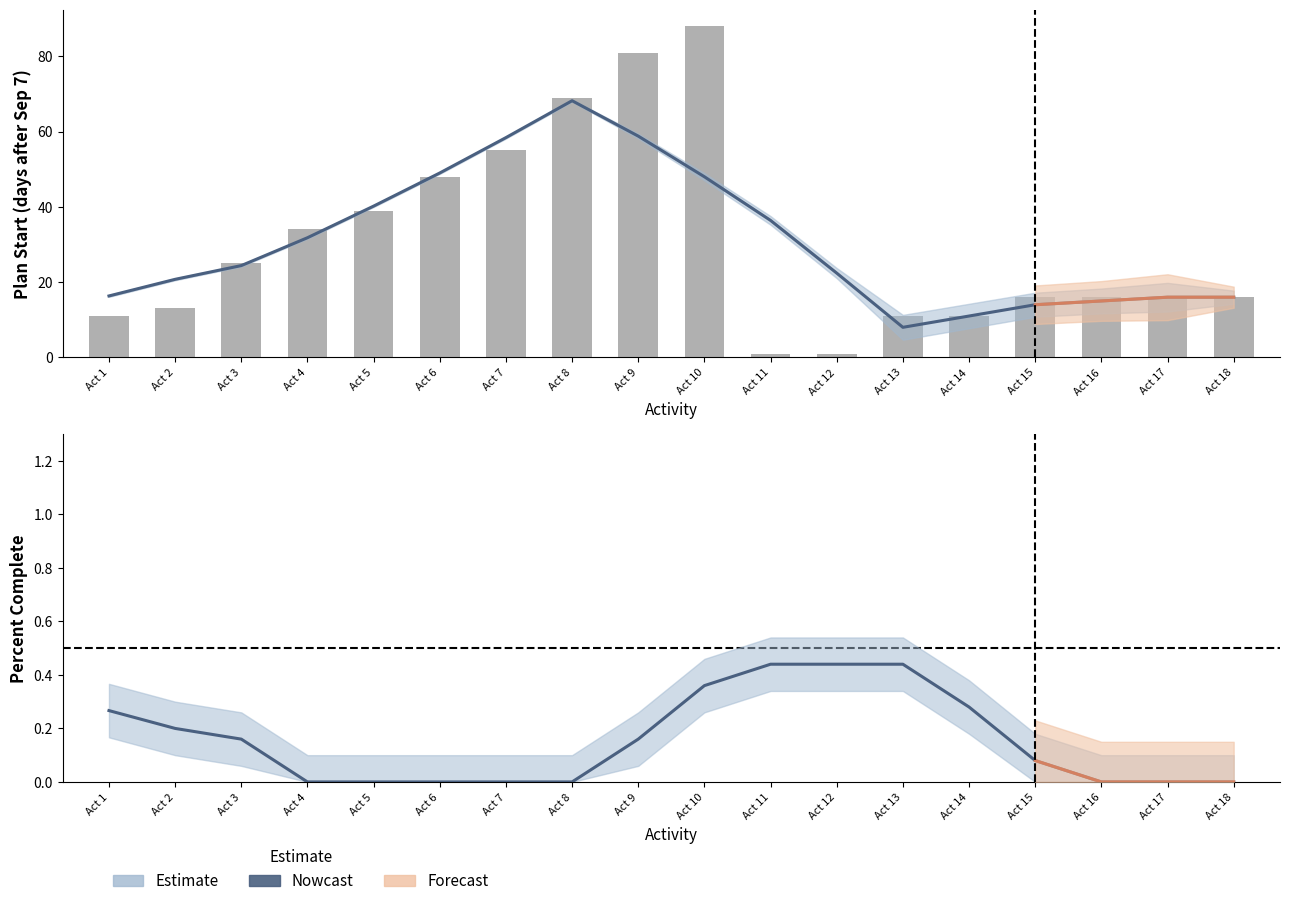

What is the total value across all series at 11?

19.0